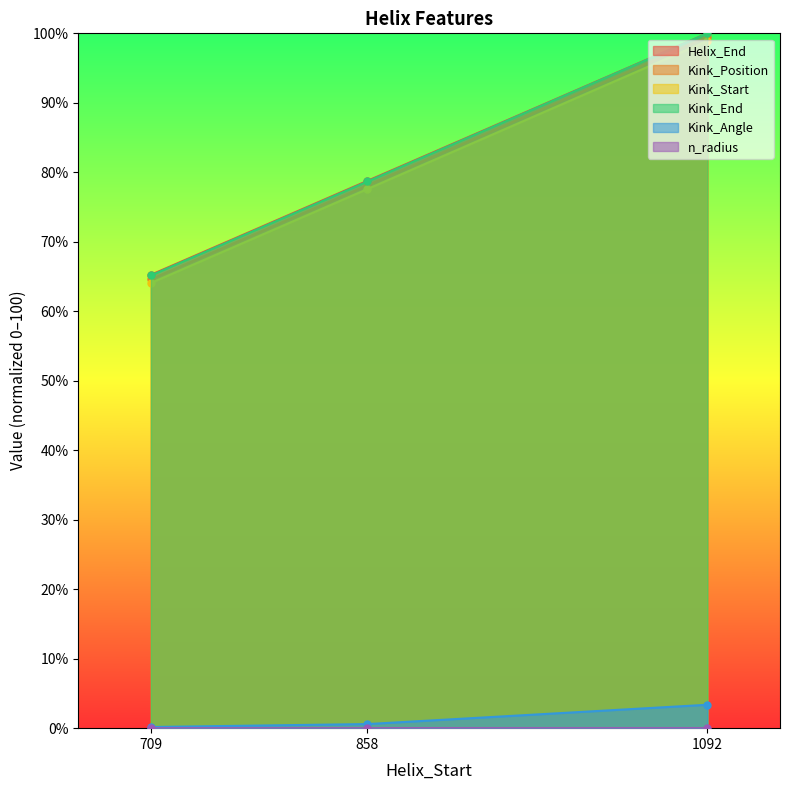

Reading right to left, what are all the values shown in this chart?

Helix_End: 100.0	78.8	65.2
Kink_Position: 99.5	78.1	64.6
Kink_Start: 98.9	77.6	64.1
Kink_End: 100.0	78.7	65.2
Kink_Angle: 3.4	0.6	0.2
n_radius: 0.0	0.0	0.0